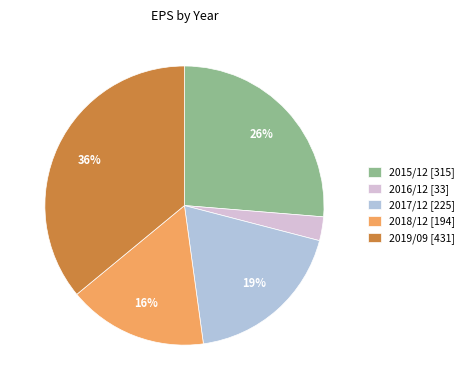

Is there any slice that represents more than half of the pie?

No